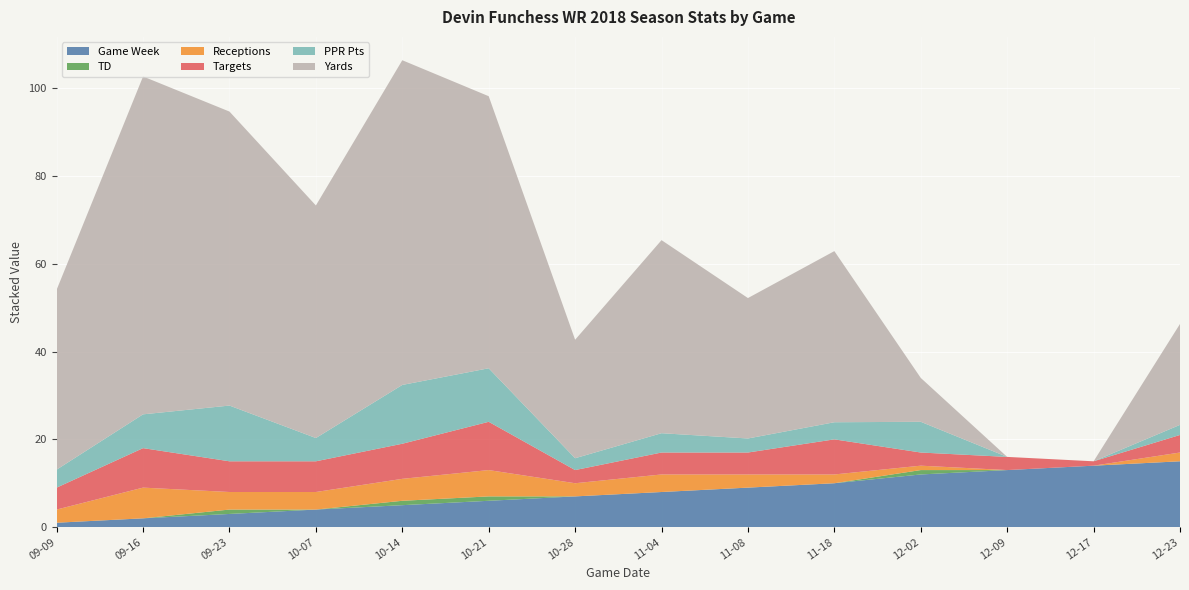

Reading right to left, what are all the values shown in this chart?

Targets: 2018-12-23=4.0	2018-12-17=1.0	2018-12-09=3.0	2018-12-02=3.0	2018-11-18=8.0	2018-11-08=5.0	2018-11-04=5.0	2018-10-28=3.0	2018-10-21=11.0	2018-10-14=8.0	2018-10-07=7.0	2018-09-23=7.0	2018-09-16=9.0	2018-09-09=5.0
Receptions: 2018-12-23=2.0	2018-12-17=0.0	2018-12-09=0.0	2018-12-02=1.0	2018-11-18=2.0	2018-11-08=3.0	2018-11-04=4.0	2018-10-28=3.0	2018-10-21=6.0	2018-10-14=5.0	2018-10-07=4.0	2018-09-23=4.0	2018-09-16=7.0	2018-09-09=3.0
Yards: 2018-12-23=23.0	2018-12-17=0.0	2018-12-09=0.0	2018-12-02=10.0	2018-11-18=39.0	2018-11-08=32.0	2018-11-04=44.0	2018-10-28=27.0	2018-10-21=62.0	2018-10-14=74.0	2018-10-07=53.0	2018-09-23=67.0	2018-09-16=77.0	2018-09-09=41.0
PPR Pts: 2018-12-23=2.3	2018-12-17=0.0	2018-12-09=0.0	2018-12-02=7.0	2018-11-18=3.9	2018-11-08=3.2	2018-11-04=4.4	2018-10-28=2.7	2018-10-21=12.2	2018-10-14=13.4	2018-10-07=5.3	2018-09-23=12.7	2018-09-16=7.7	2018-09-09=4.1
TD: 2018-12-23=0.0	2018-12-17=0.0	2018-12-09=0.0	2018-12-02=1.0	2018-11-18=0.0	2018-11-08=0.0	2018-11-04=0.0	2018-10-28=0.0	2018-10-21=1.0	2018-10-14=1.0	2018-10-07=0.0	2018-09-23=1.0	2018-09-16=0.0	2018-09-09=0.0
Game Week: 2018-12-23=15.0	2018-12-17=14.0	2018-12-09=13.0	2018-12-02=12.0	2018-11-18=10.0	2018-11-08=9.0	2018-11-04=8.0	2018-10-28=7.0	2018-10-21=6.0	2018-10-14=5.0	2018-10-07=4.0	2018-09-23=3.0	2018-09-16=2.0	2018-09-09=1.0